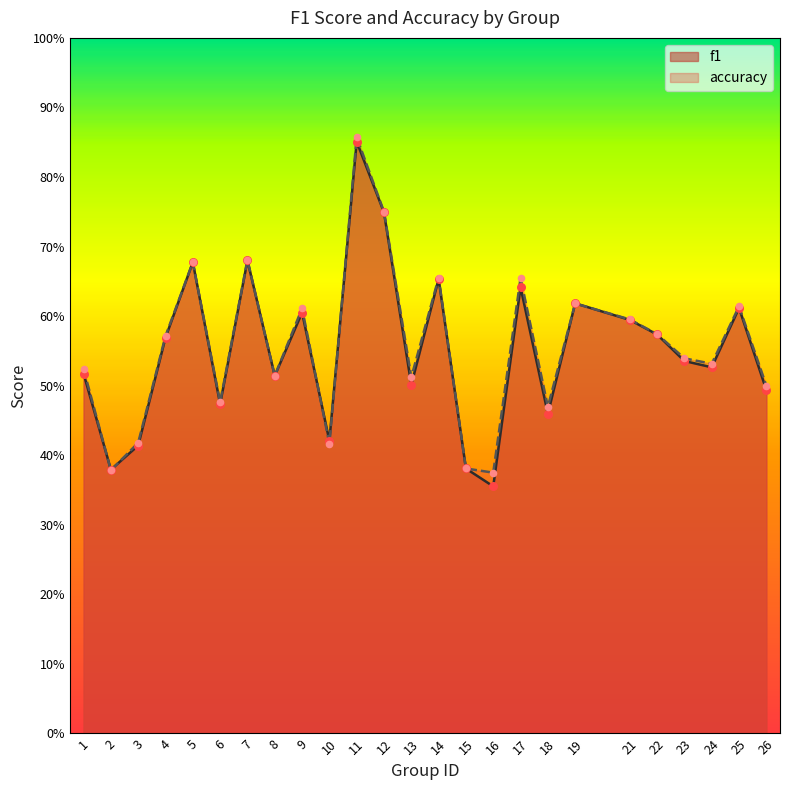

Which series contains the lowest Y value?

f1